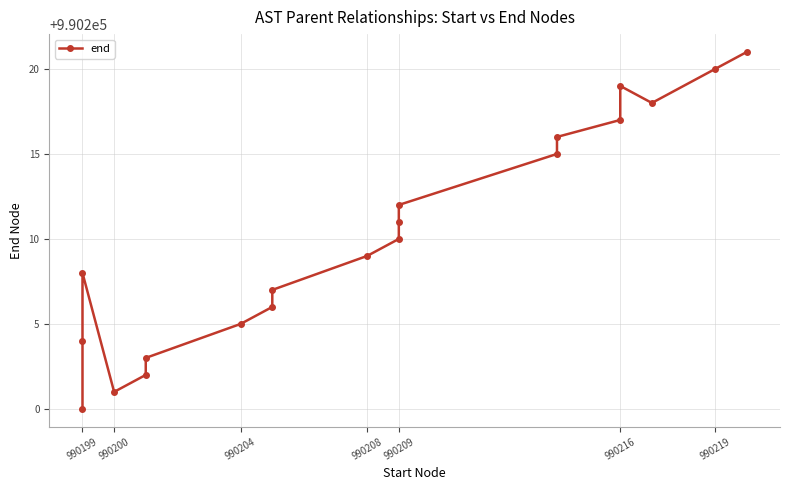

Where is the data nearest to the value 990210?

990209